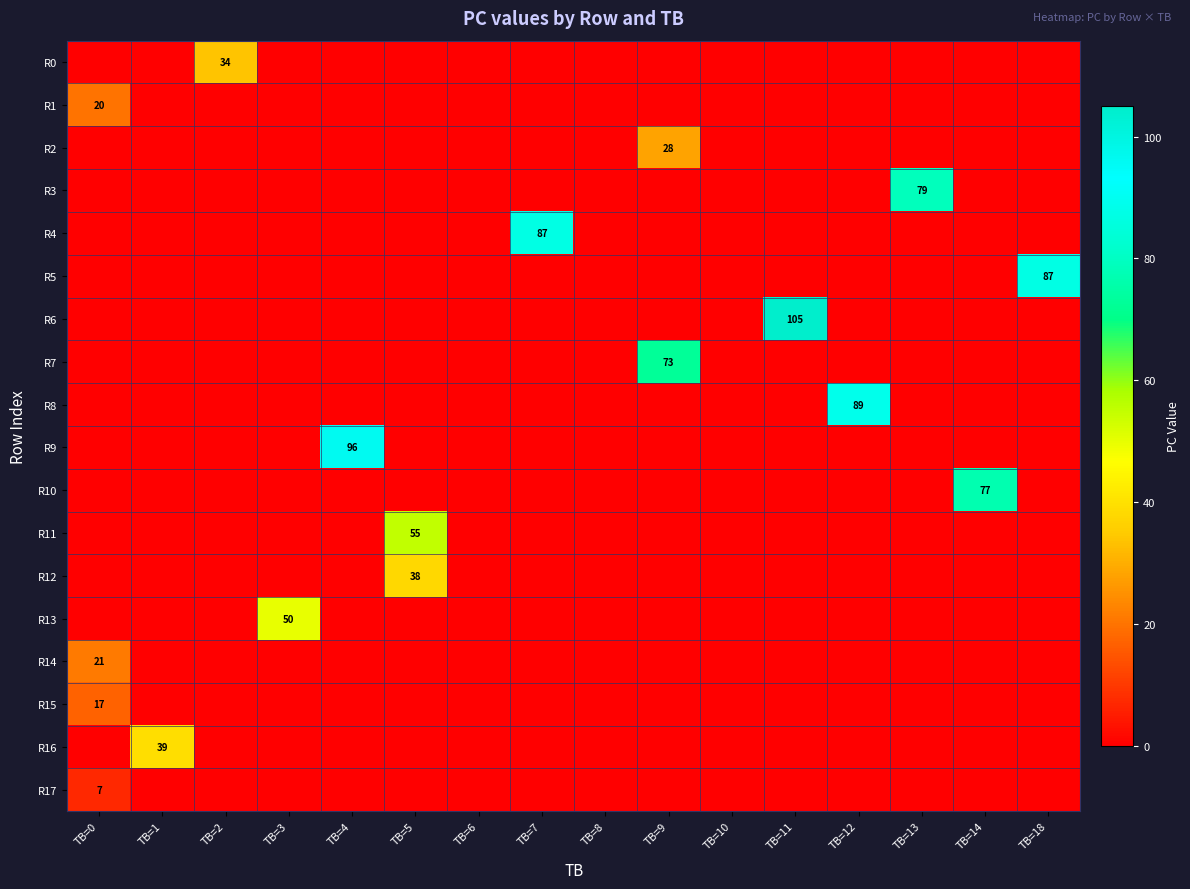

The R16 series shows 27 at TB=7. True or false?

False